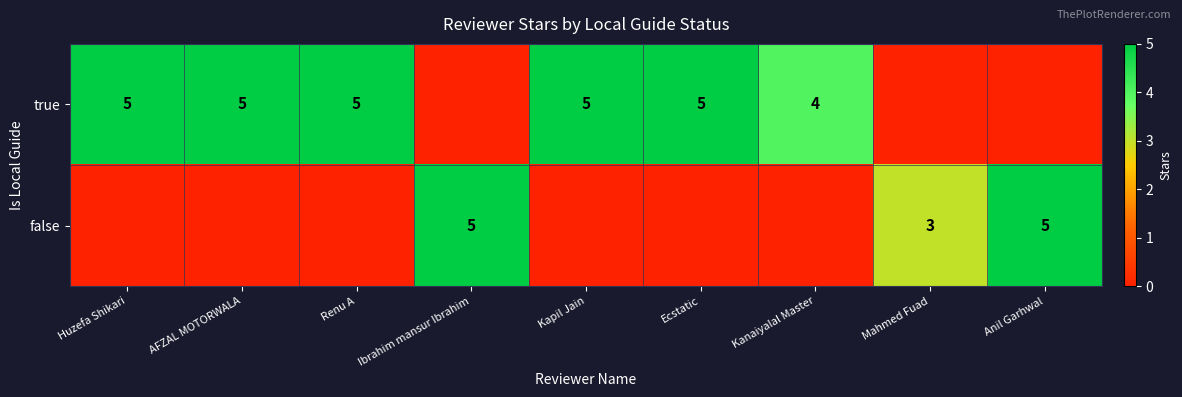

Is the value of false at Mahmed Fuad greater than the value of true at Kanaiyalal Master?

No